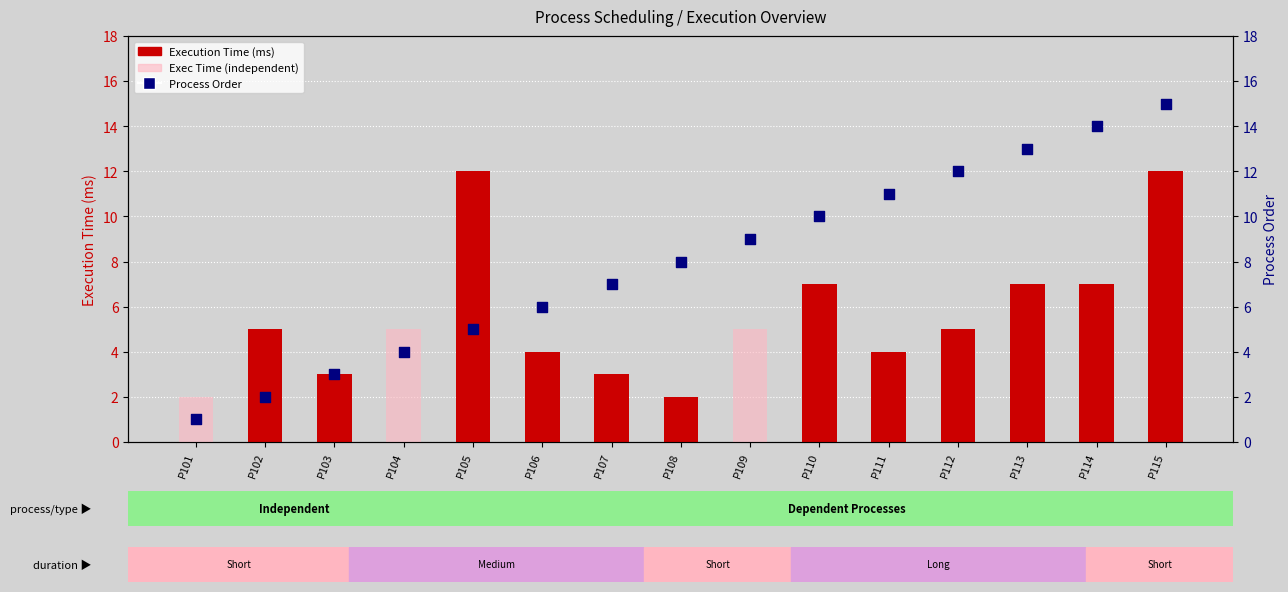

What is the ratio of the value at P102 to the value at P107?

0.3